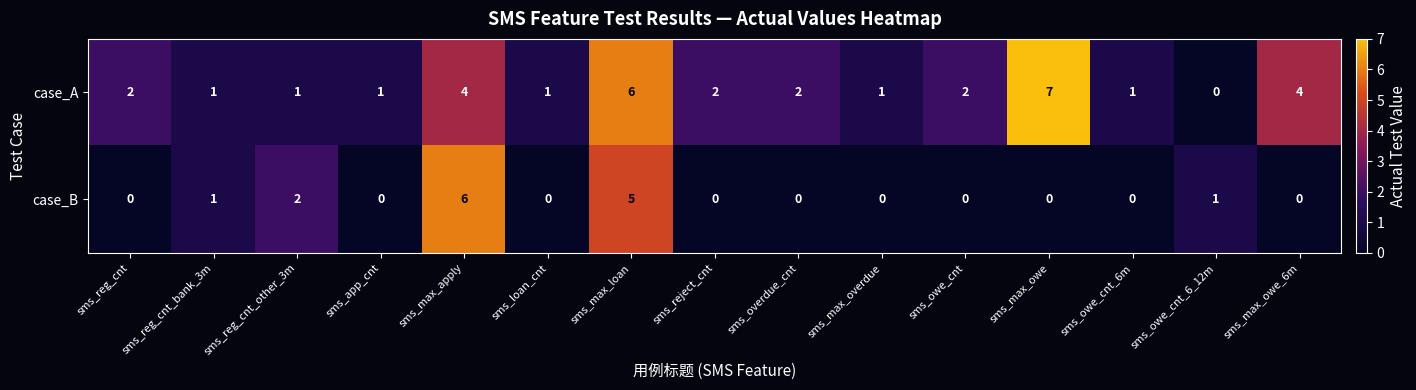

True or false: case_A has a value of 2 at sms_owe_cnt.

True